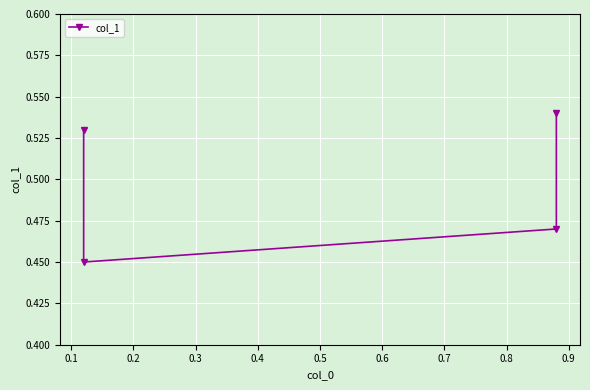

What is the minimum value shown in the chart?

0.5